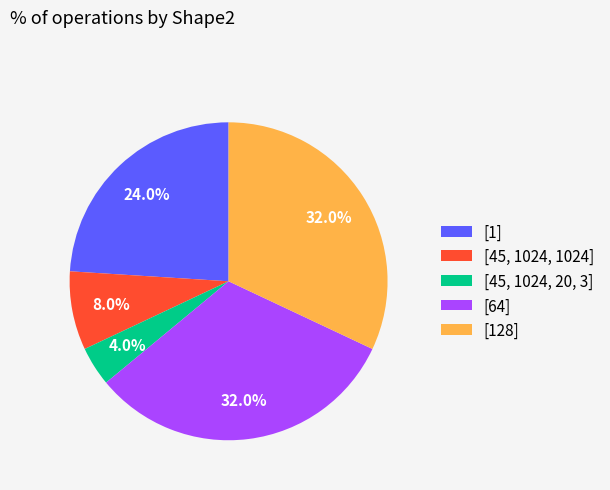

Is there a majority slice in this chart?

No